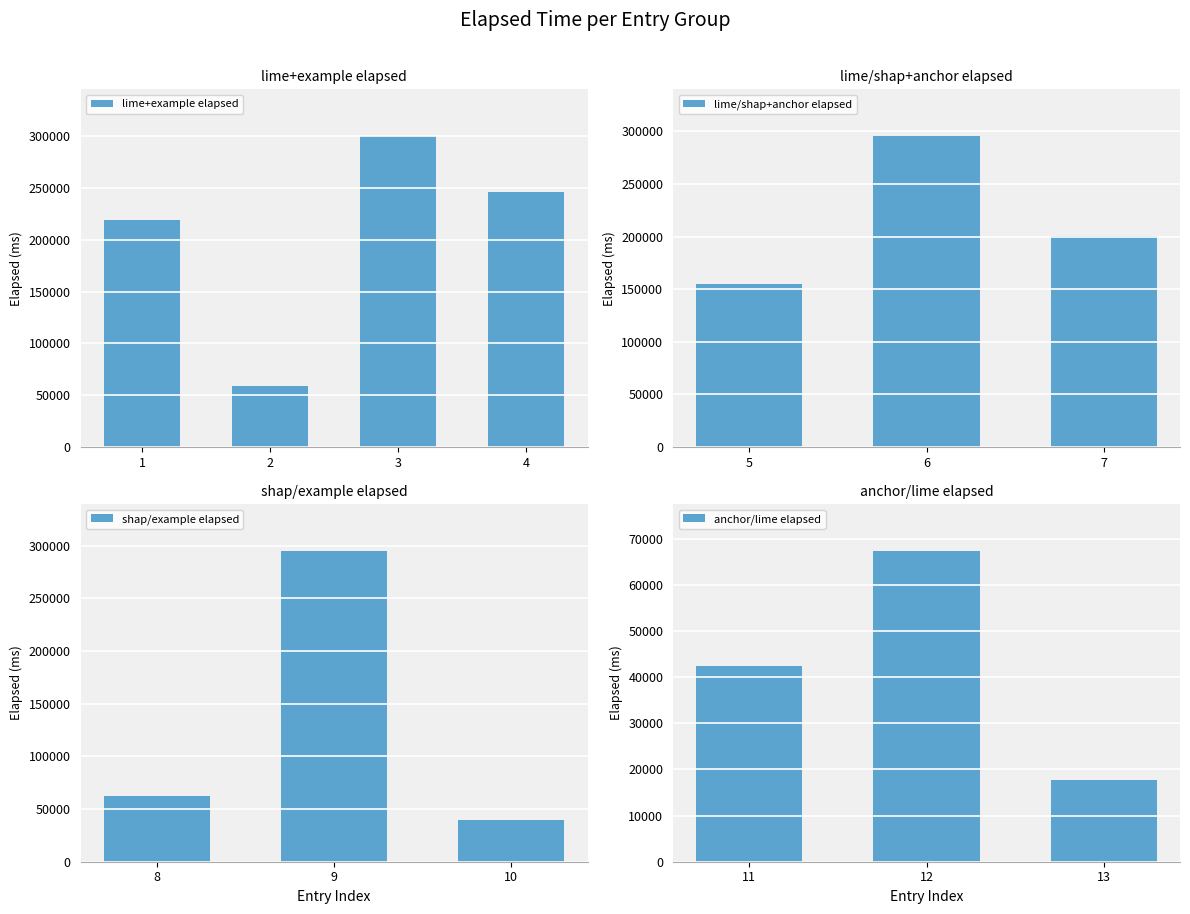

What is the sum of the lime+example elapsed values at 3 and 1?

519669